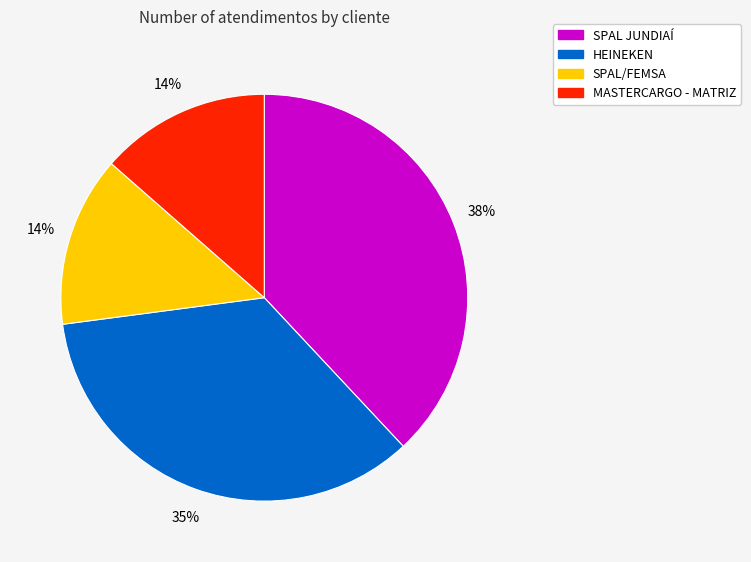

To the nearest percent, what portion does SPAL/FEMSA represent?

14%